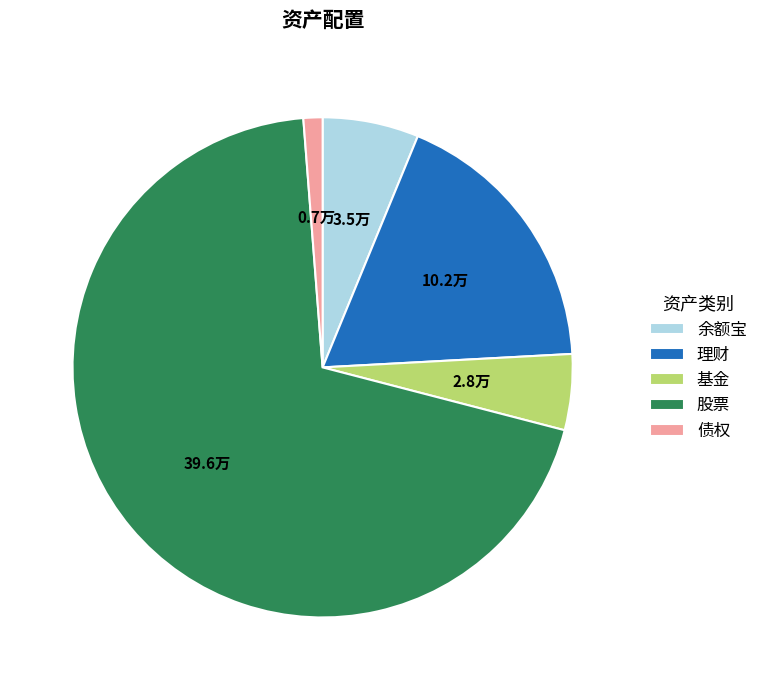

Rank the categories by value from highest to lowest.

股票, 理财, 余额宝, 基金, 债权